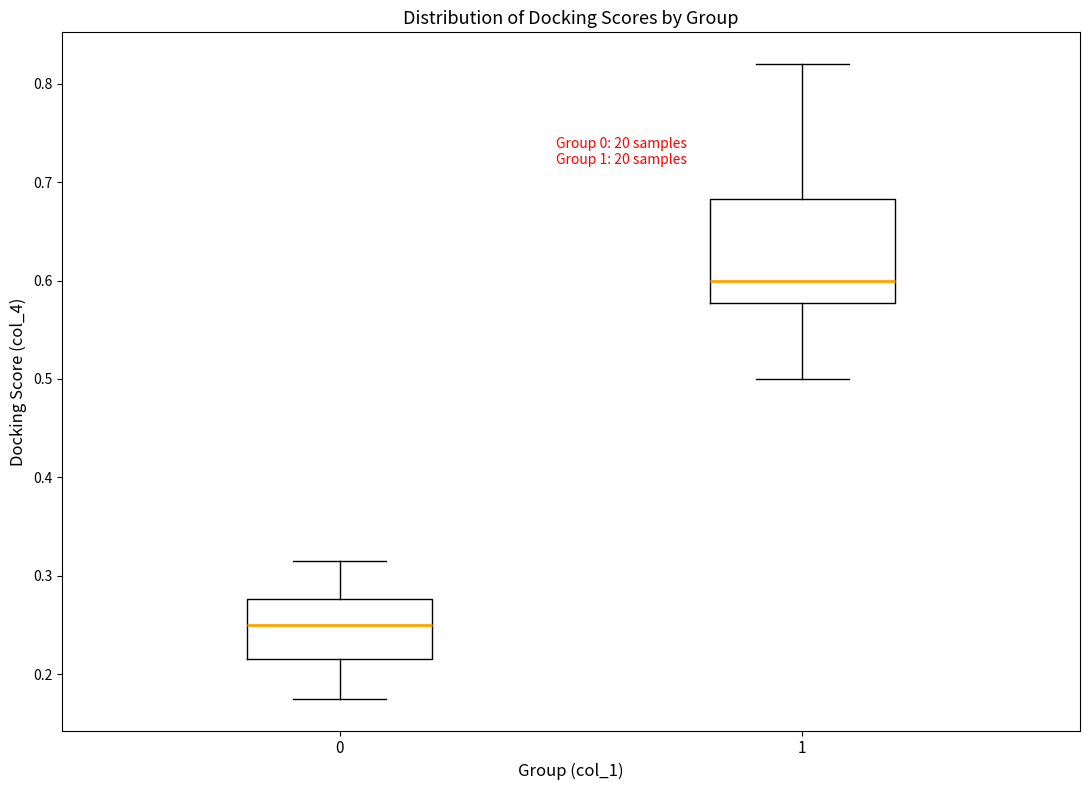

Where does the lower whisker of the box at x = 0 end on the y-axis? The values are not printed on the chart, so give them approximately, as read against the axis.

0.18